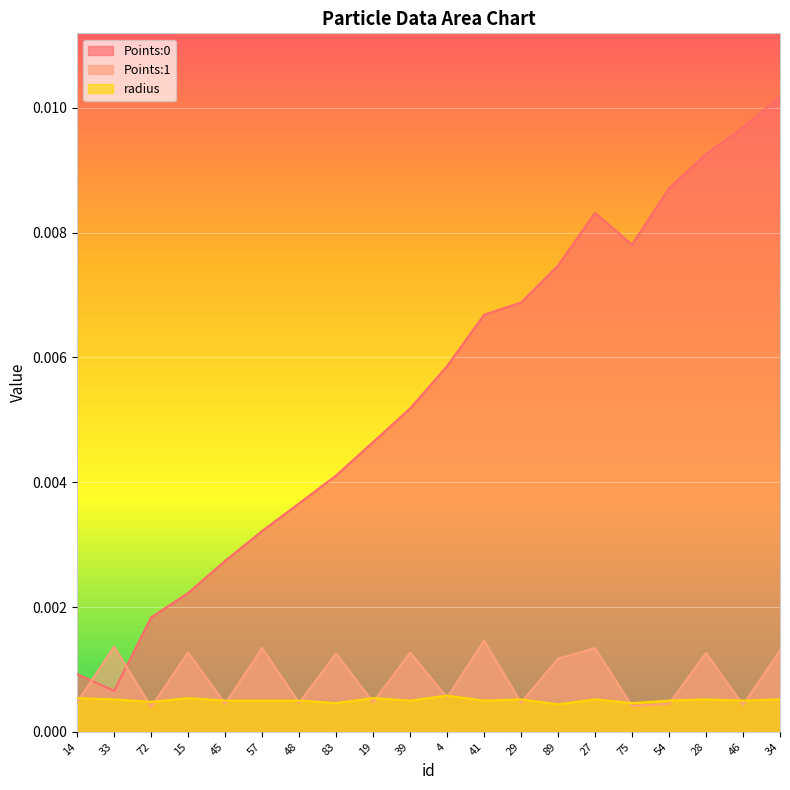

Which series has the largest total across all categories?

Points:0